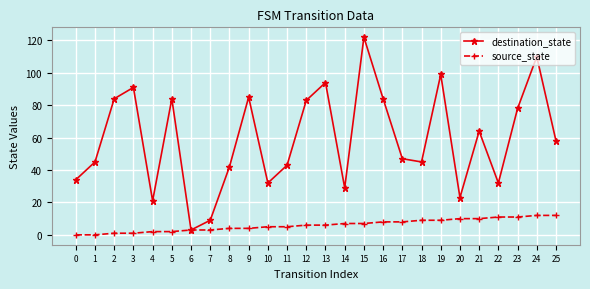

Does the chart have visible grid lines?

Yes